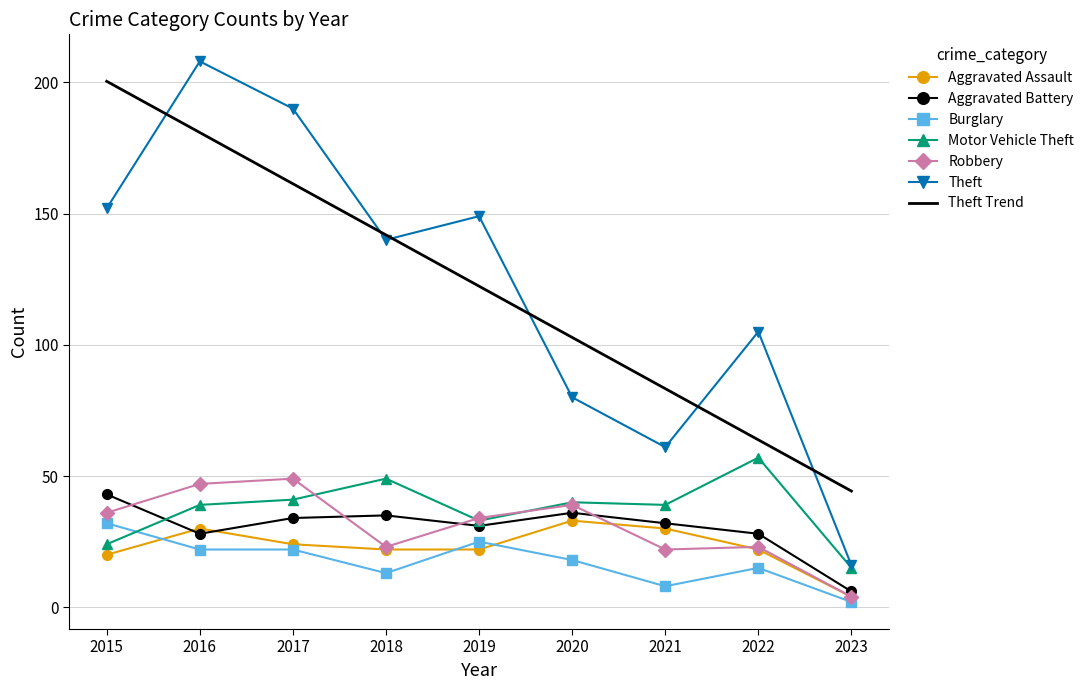

Between 2021 and 2023, which series saw the biggest shift?

Theft